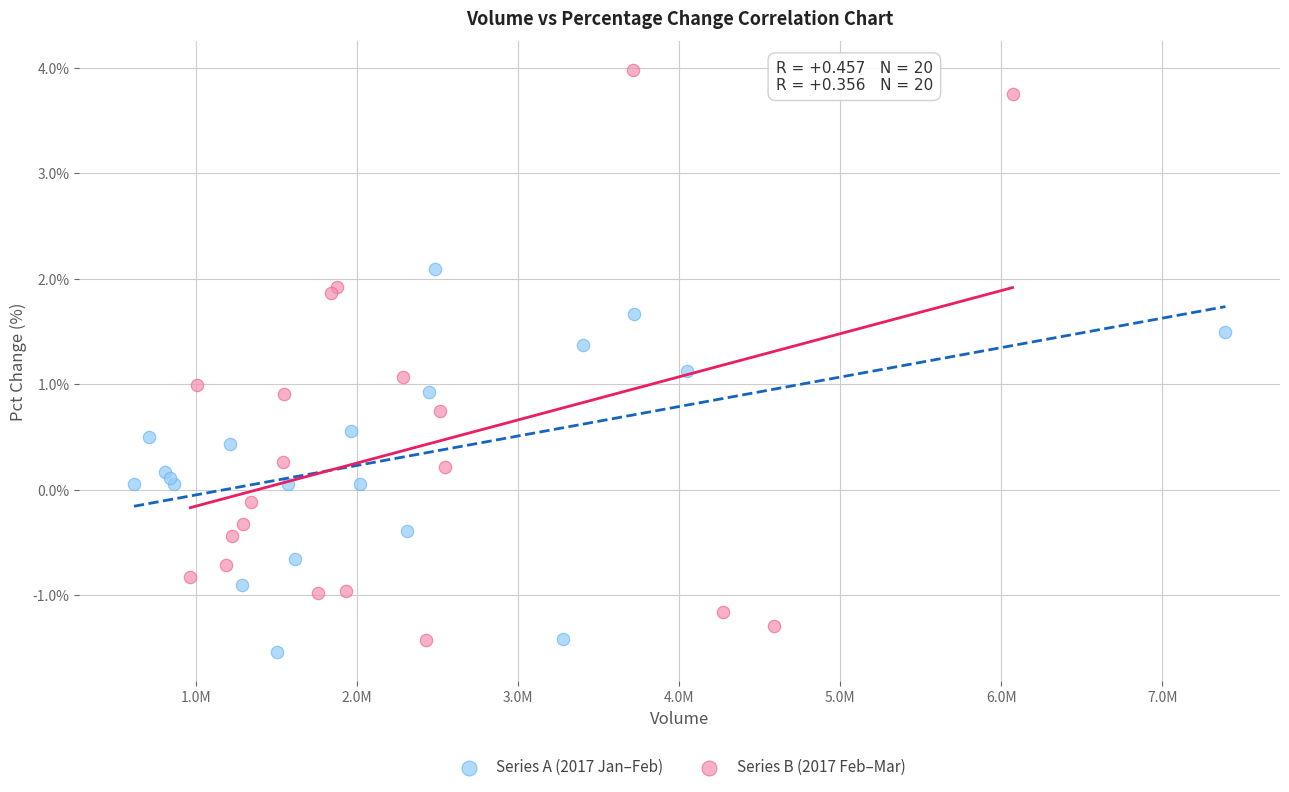

What are all the series names shown in the legend?

Series A (2017 Jan–Feb), Series B (2017 Feb–Mar)